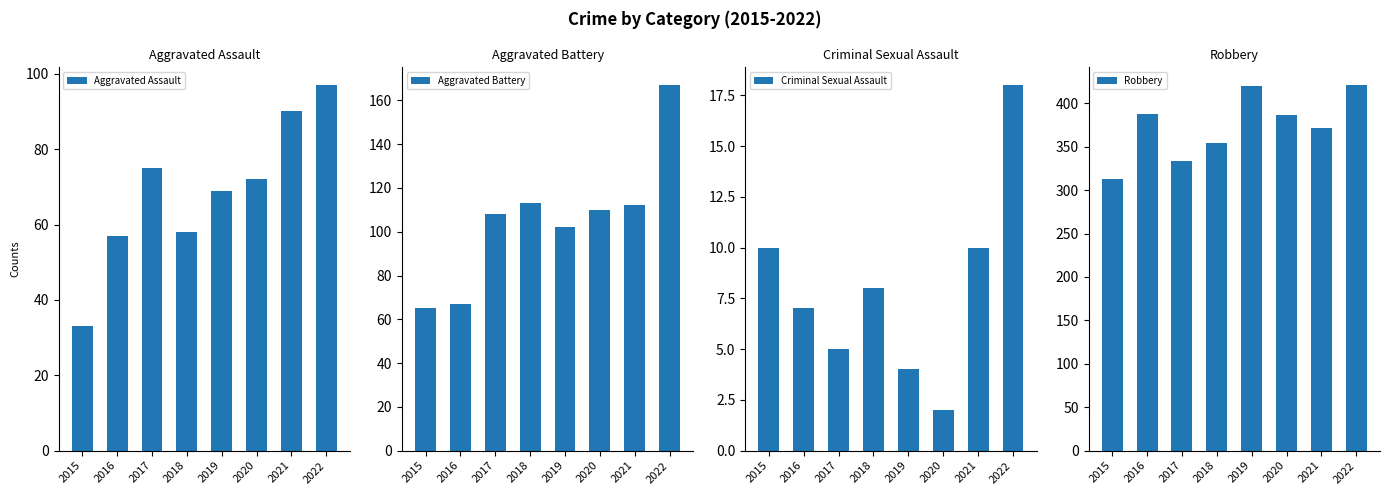

Between 2016 and 2020, which series saw the biggest shift?

Aggravated Battery